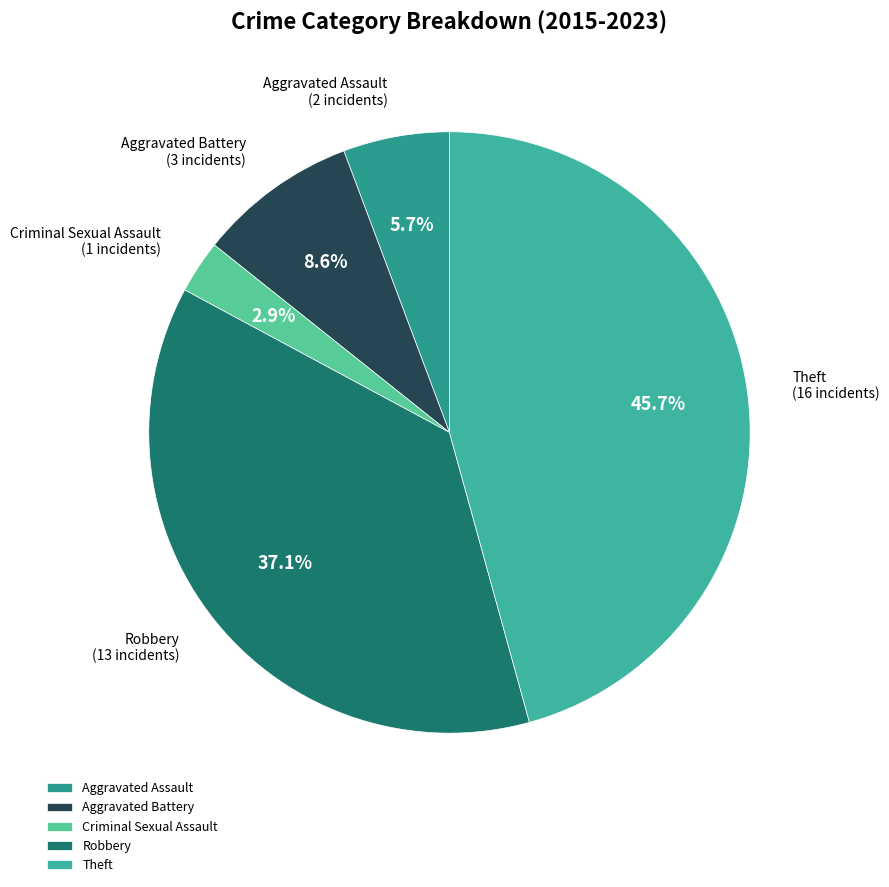

Rank the categories by value from lowest to highest.

Criminal Sexual Assault, Aggravated Assault, Aggravated Battery, Robbery, Theft